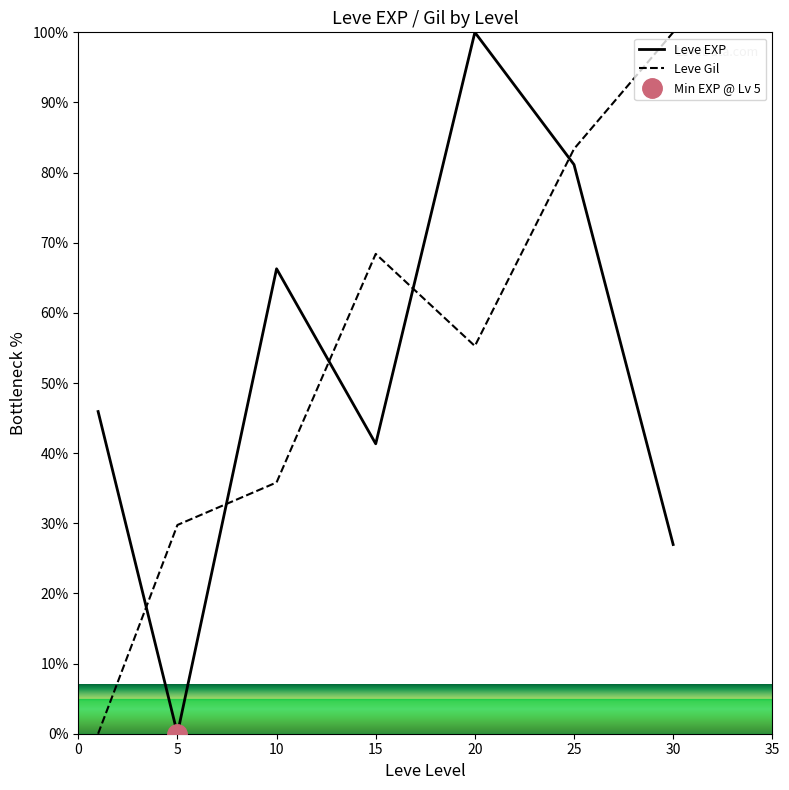

How many intersections are there between Leve EXP and Leve Gil?

5